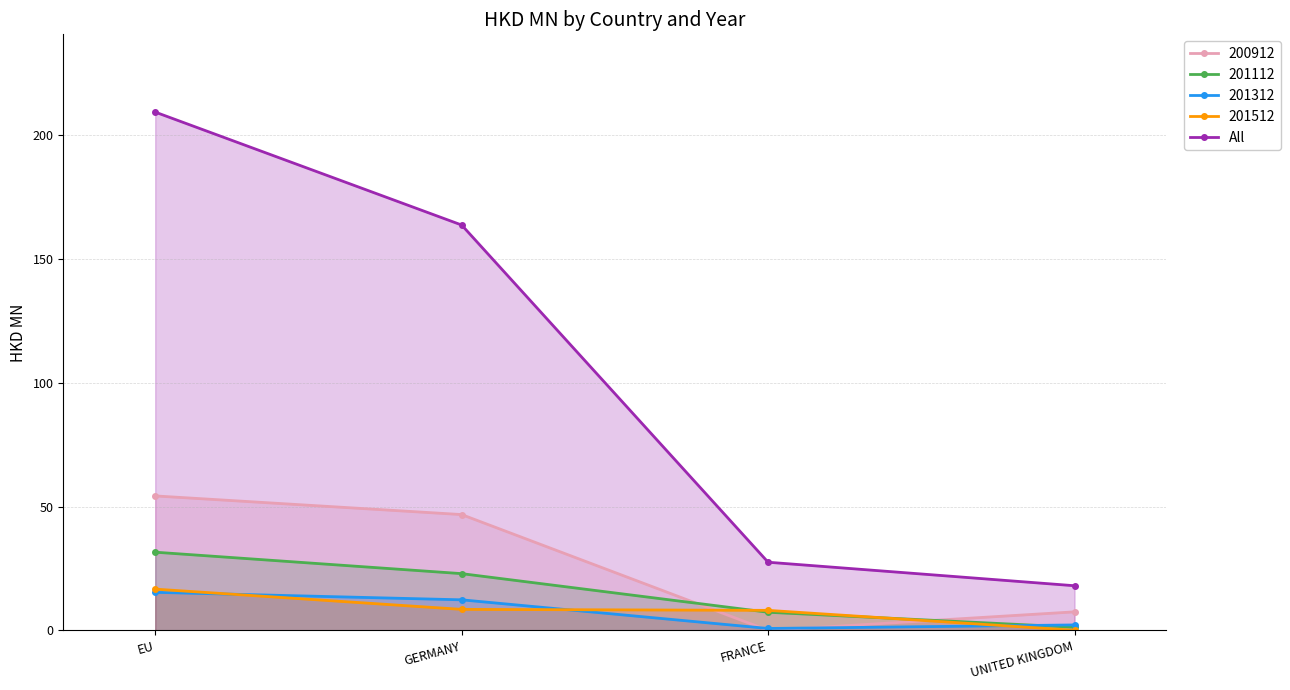

What is the label of the 3rd point from the right?

GERMANY